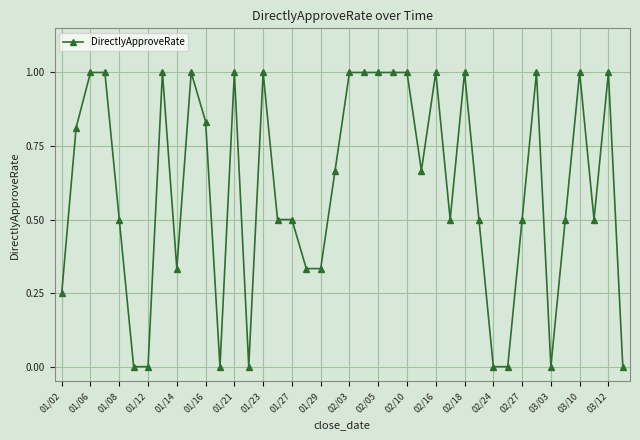

What is the greatest value displayed?

1.0